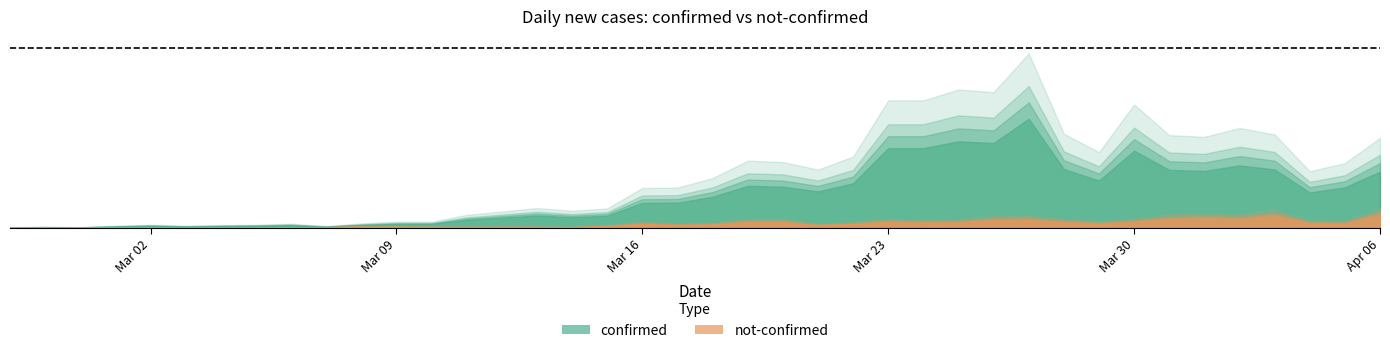

Where is the first local minimum for not-confirmed?

2020-03-03